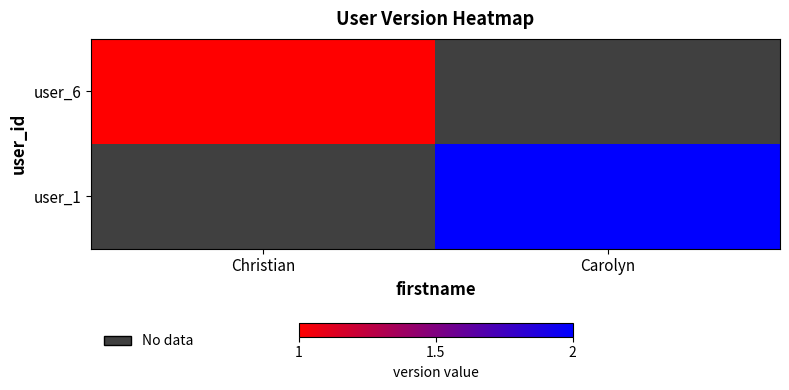

Which category has the highest value in the user_6 series?

Christian